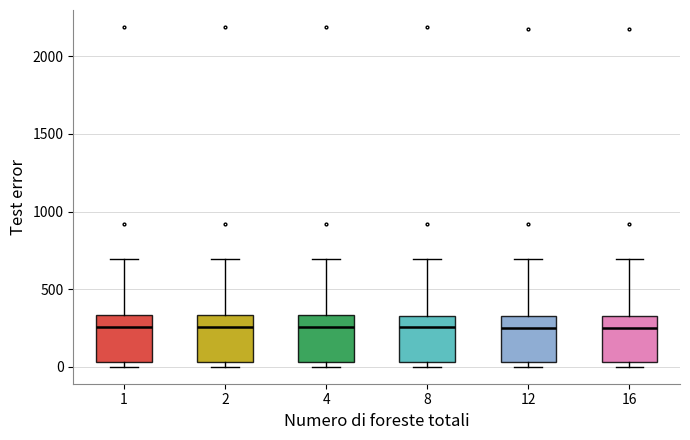

Reading left to right, read every box against the y-axis: the position of its median line, the range the box covers, and the ends of its whiskers. The values are not printed on the chart, so give them approximately, as read against the axis.

1: median 250, box 50 to 350, whiskers 0 to 700
2: median 250, box 50 to 350, whiskers 0 to 700
4: median 250, box 50 to 350, whiskers 0 to 700
8: median 250, box 50 to 350, whiskers 0 to 700
12: median 250, box 50 to 350, whiskers 0 to 700
16: median 250, box 50 to 350, whiskers 0 to 700